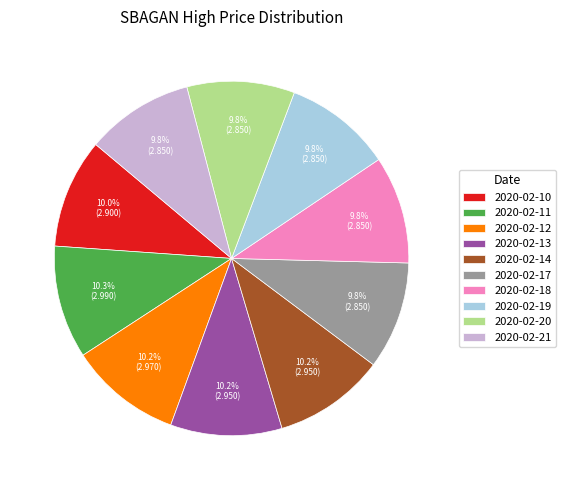

True or false: 2020-02-11 accounts for 24% of the total.

False